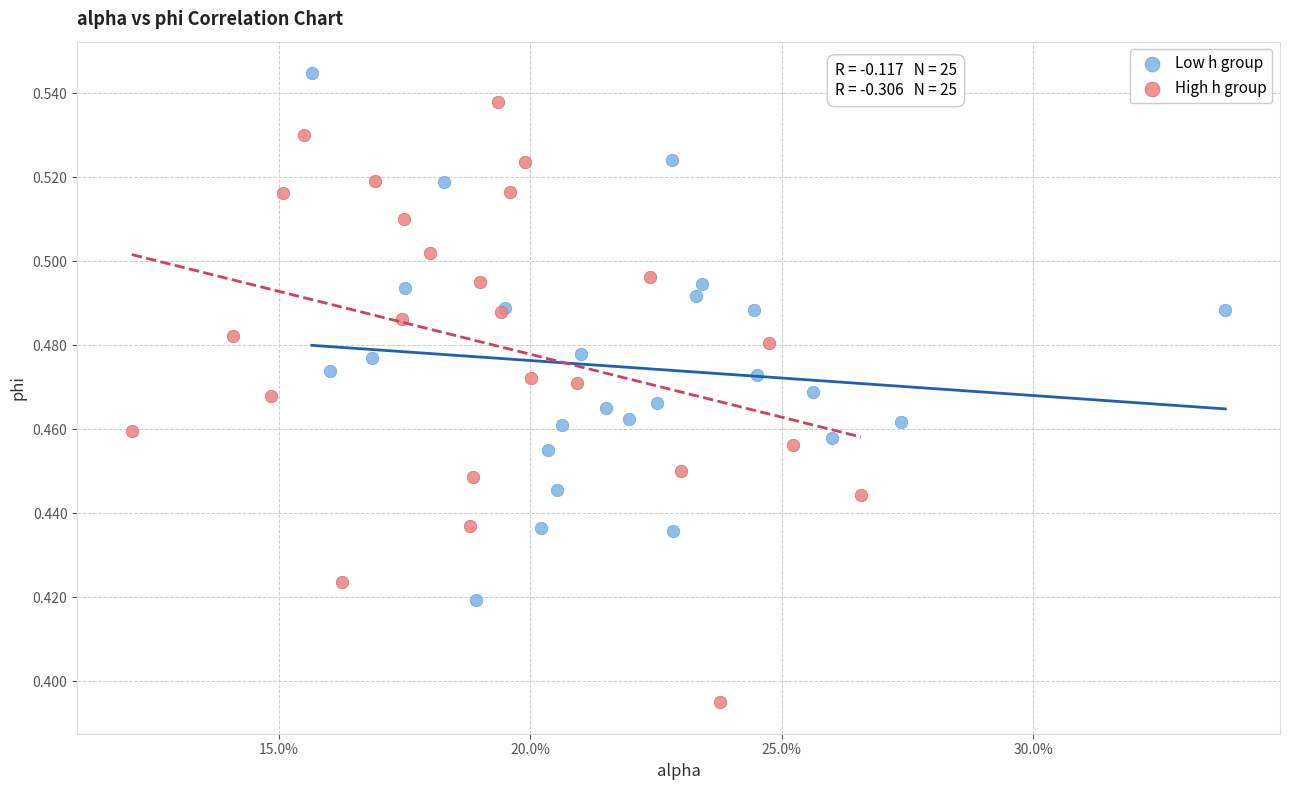

Which series reaches the minimum Y coordinate?

High h group